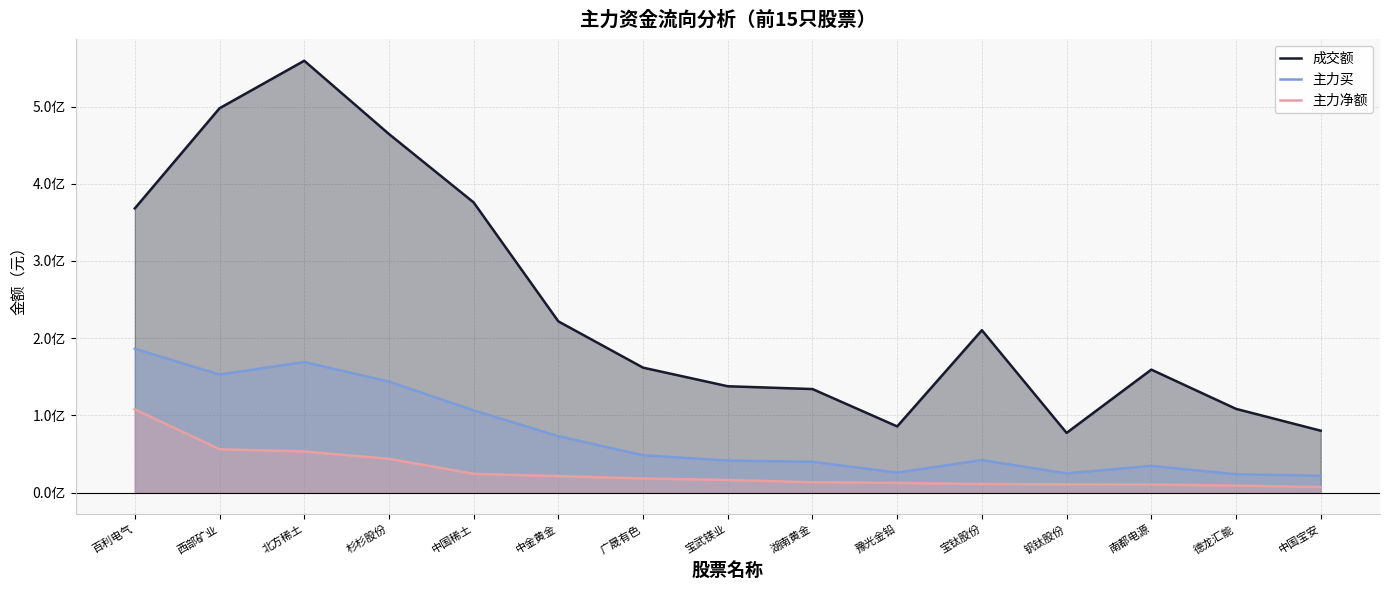

What is the sum of all 主力买 values?

1134133090